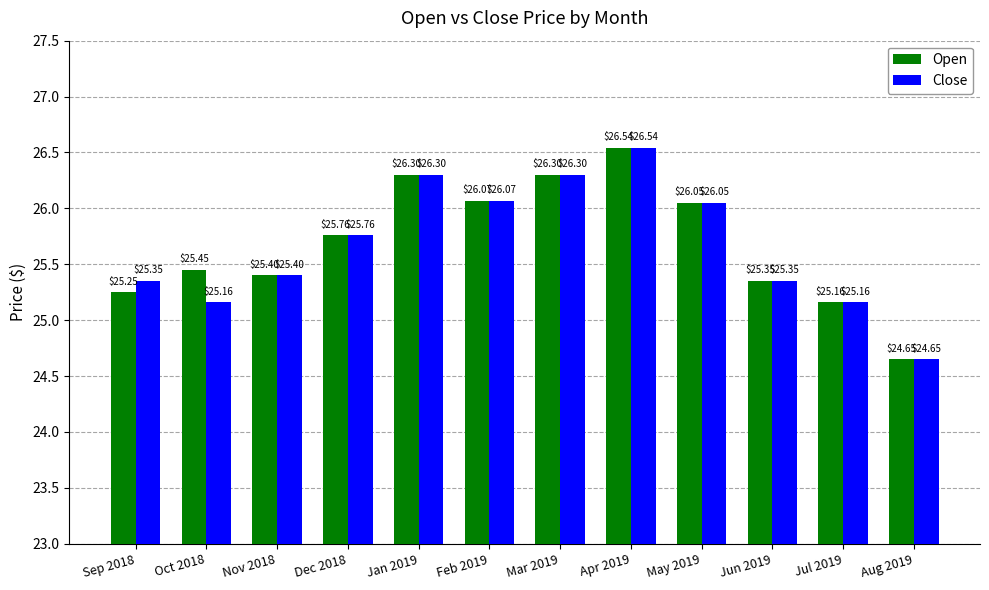

What value does the Close series have at Dec 2018?

25.8